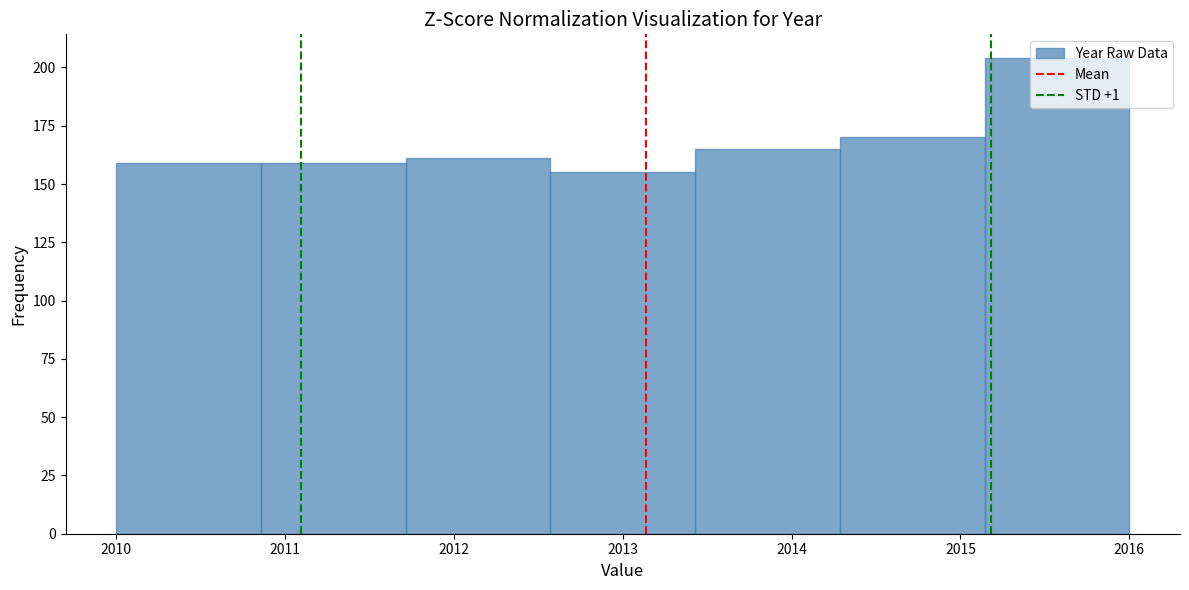

How tall is the bar that spans 2011.7 to 2012.6 on the x-axis? Neither the bar edges nor the heights are printed on the chart, so give them approximately, as read against the axes.

160